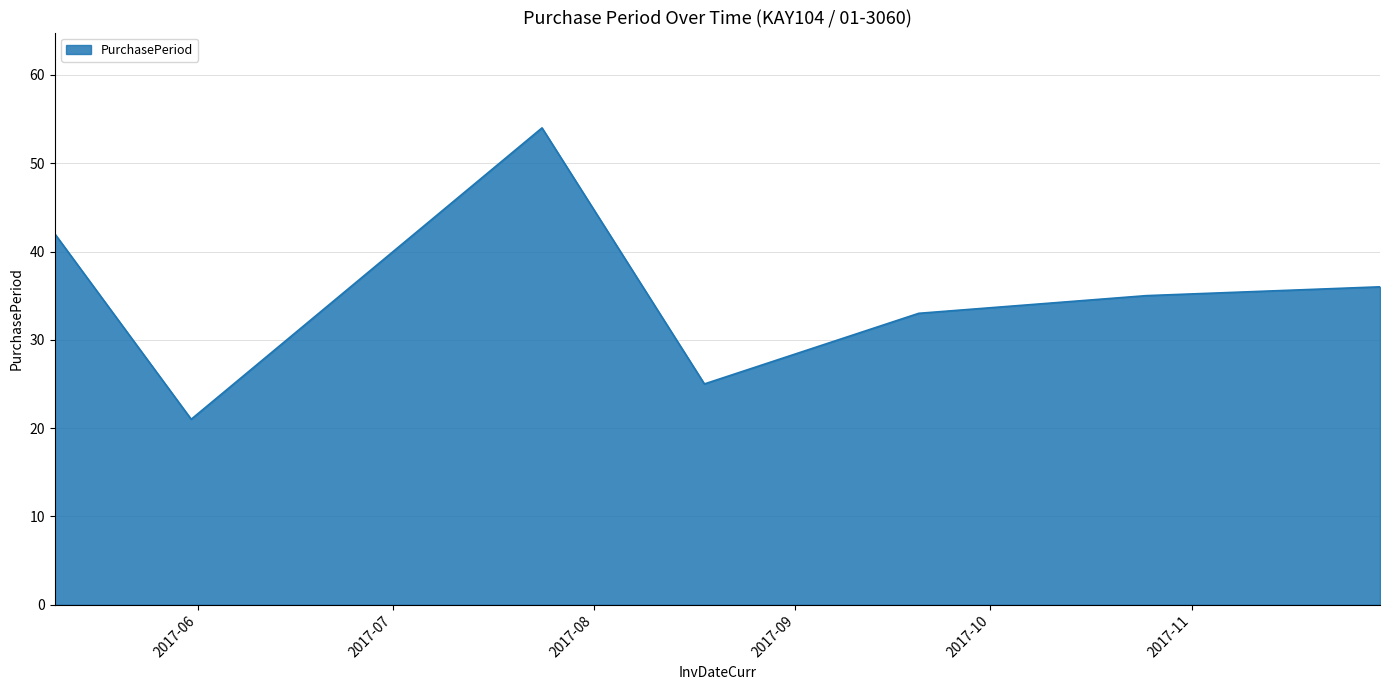

How many distinct data groups are displayed?

1